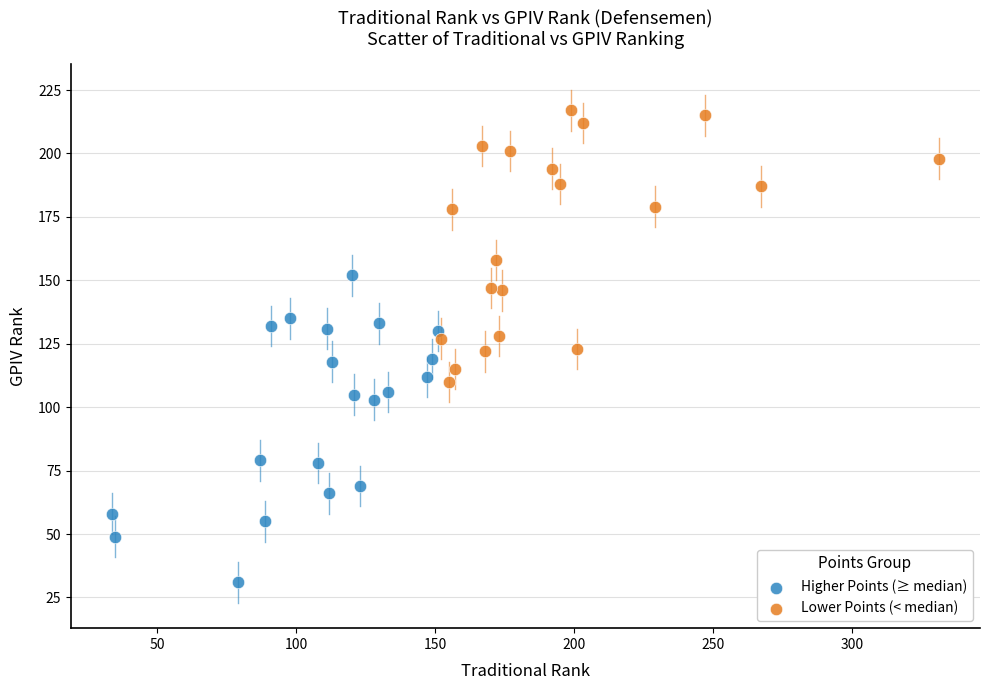

Which series reaches the maximum Y coordinate?

Lower Points (< median)